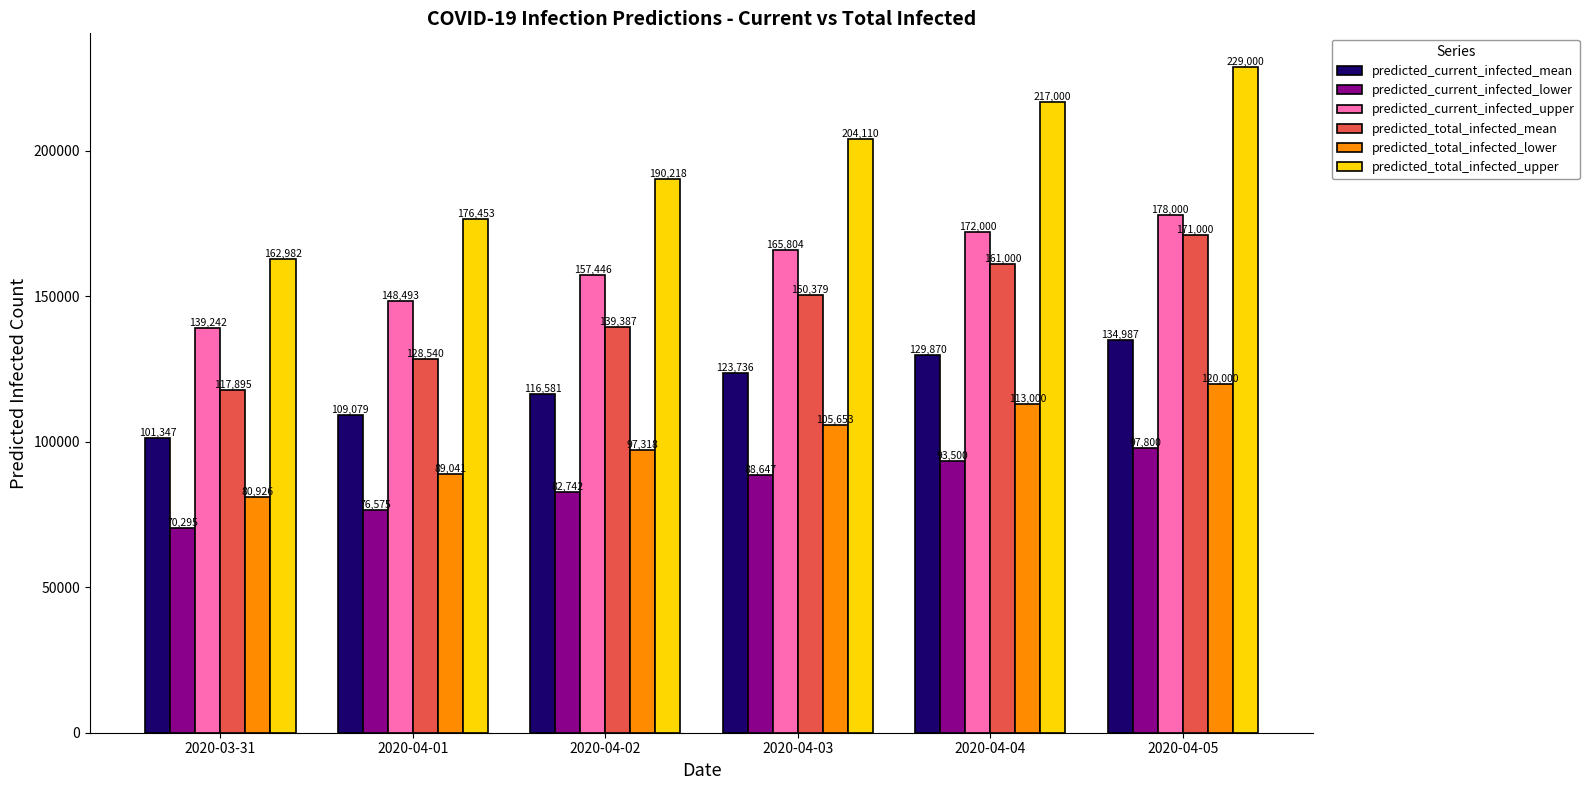

Is it true that predicted_current_infected_mean equals 116581 at 2020-04-02?

True